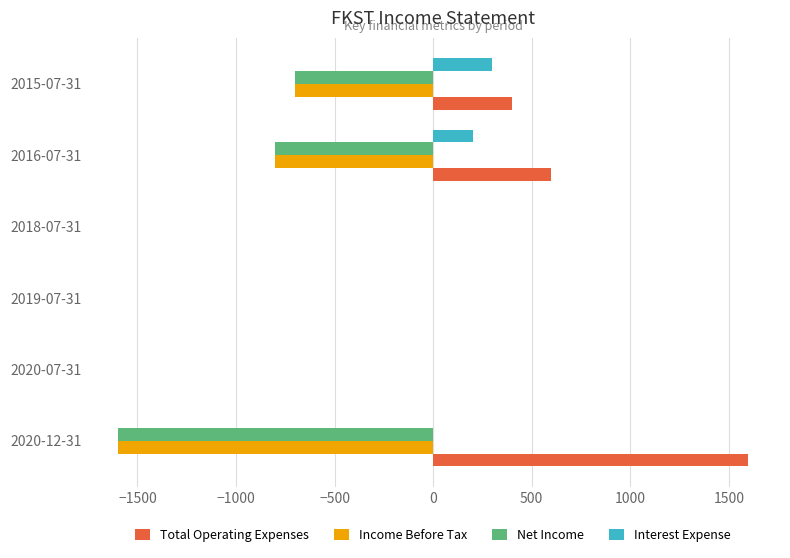

What is the greatest value displayed?

1600